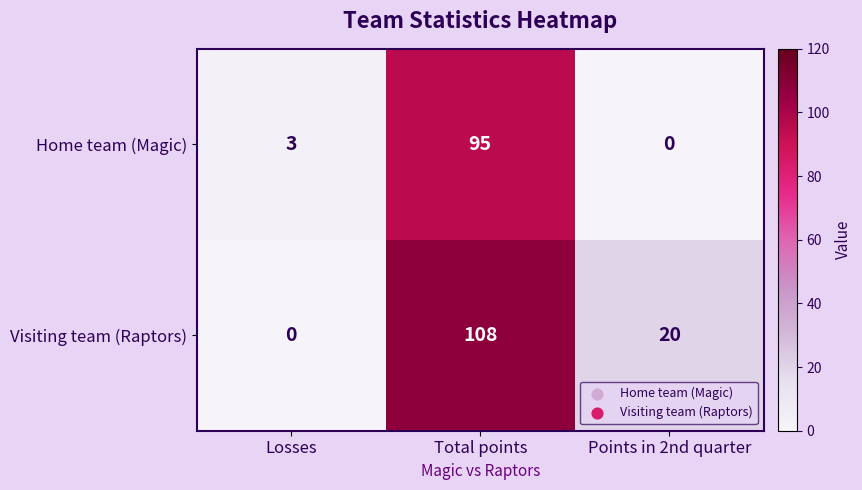

What is the average value of the Home team (Magic) series?

33